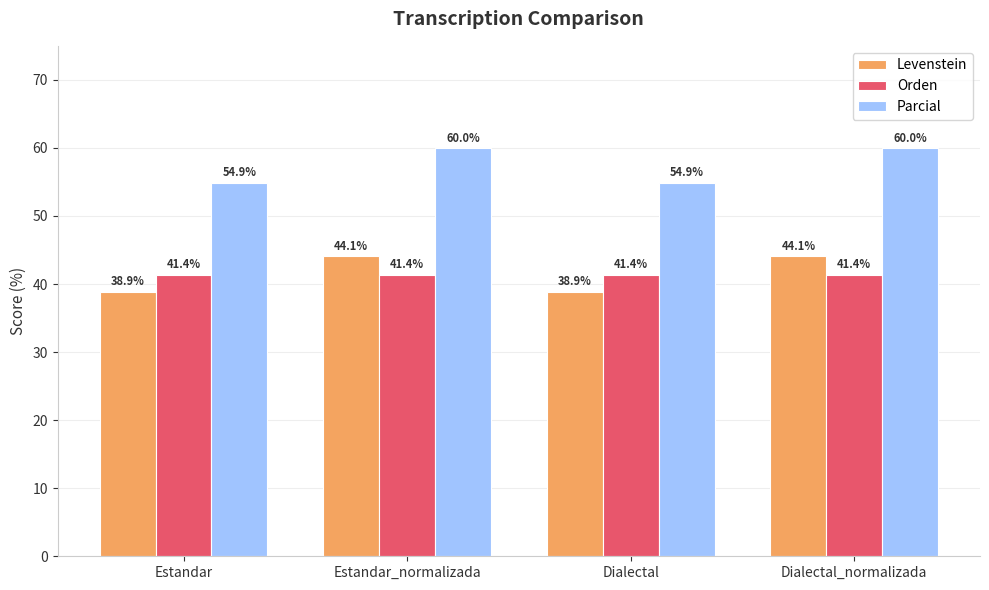

Reading left to right, what are all the values shown in this chart?

Levenstein: 38.9	44.1	38.9	44.1
Orden: 41.4	41.4	41.4	41.4
Parcial: 54.9	60.0	54.9	60.0